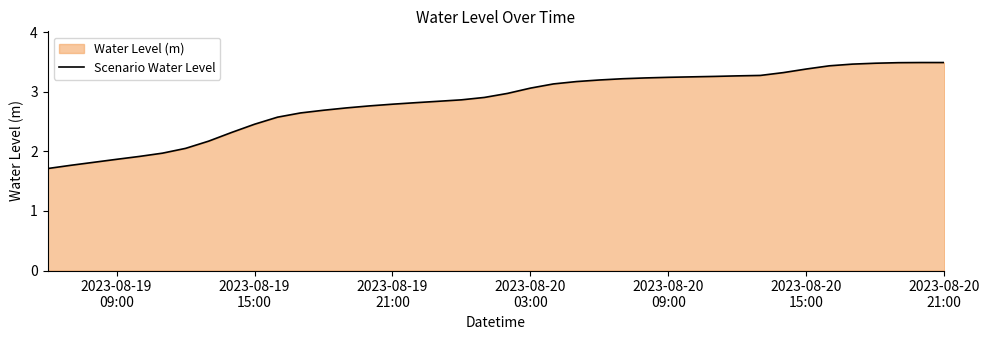

What is the smallest value displayed?

1.7